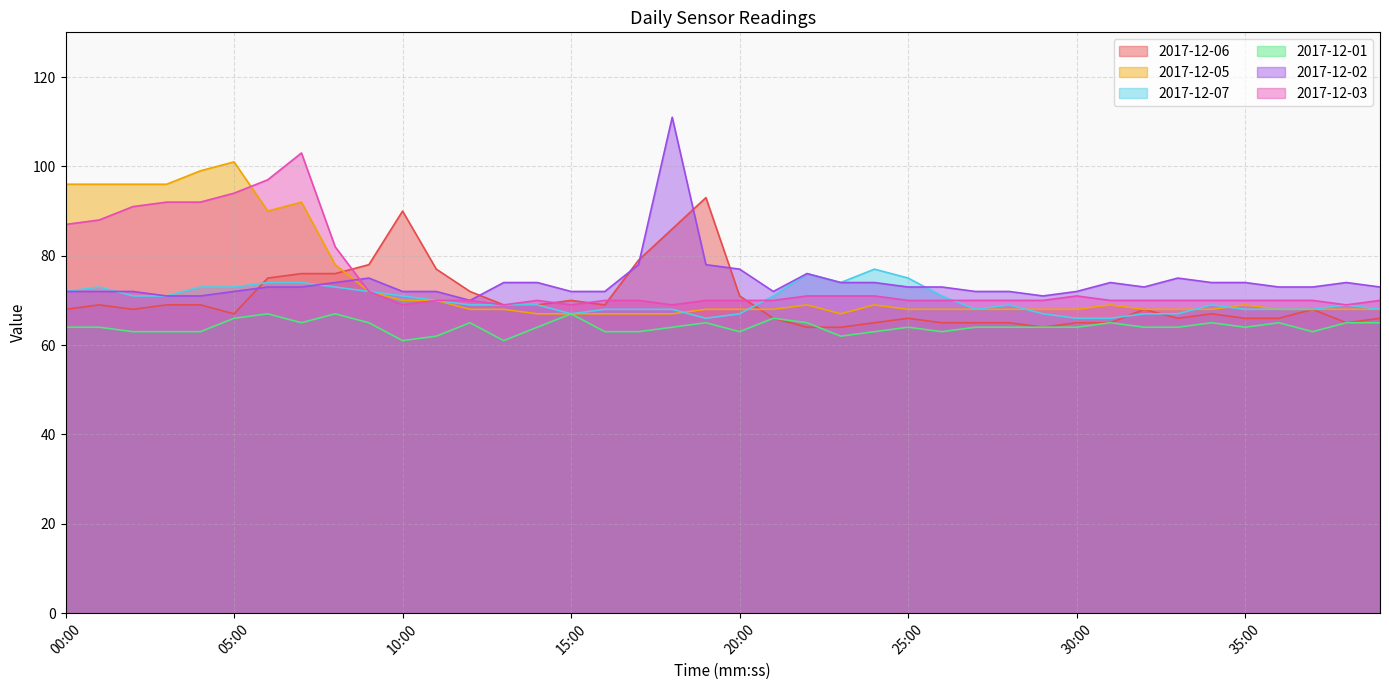

Count the 2017-12-01 values in the range 63 to 65.

31